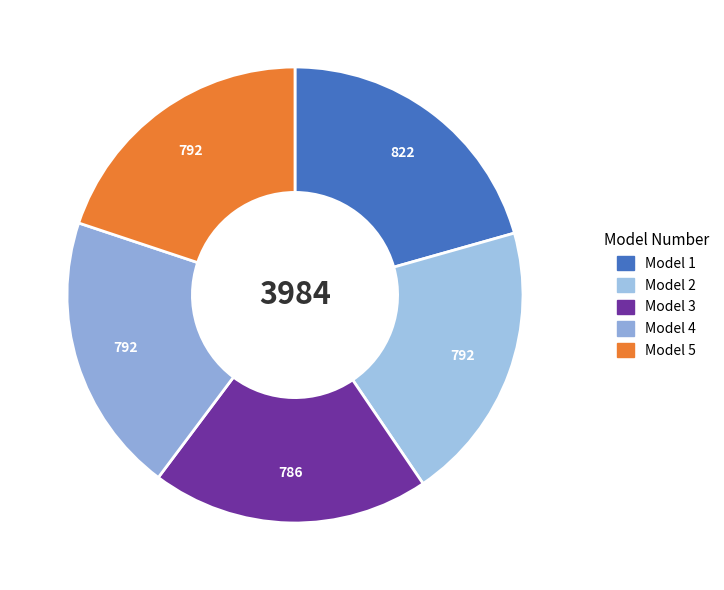

Rank the categories by value from lowest to highest.

Model 3, Model 2, Model 4, Model 5, Model 1